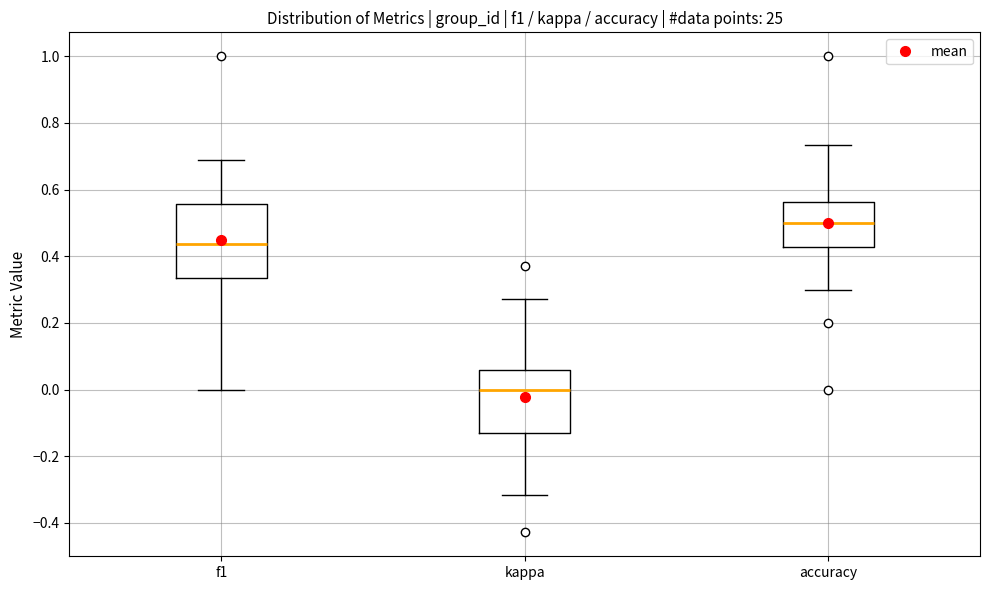

Reading left to right, transcribe this box plot: for each box, give where its median line is, the range the box spans, and where its two whiskers end, as read against the y-axis. The values are not printed on the chart, so give them approximately, as read against the axis.

f1: median 0.44, box 0.34 to 0.56, whiskers 0.00 to 0.68
kappa: median 0.00, box -0.12 to 0.06, whiskers -0.32 to 0.28
accuracy: median 0.50, box 0.42 to 0.56, whiskers 0.30 to 0.74